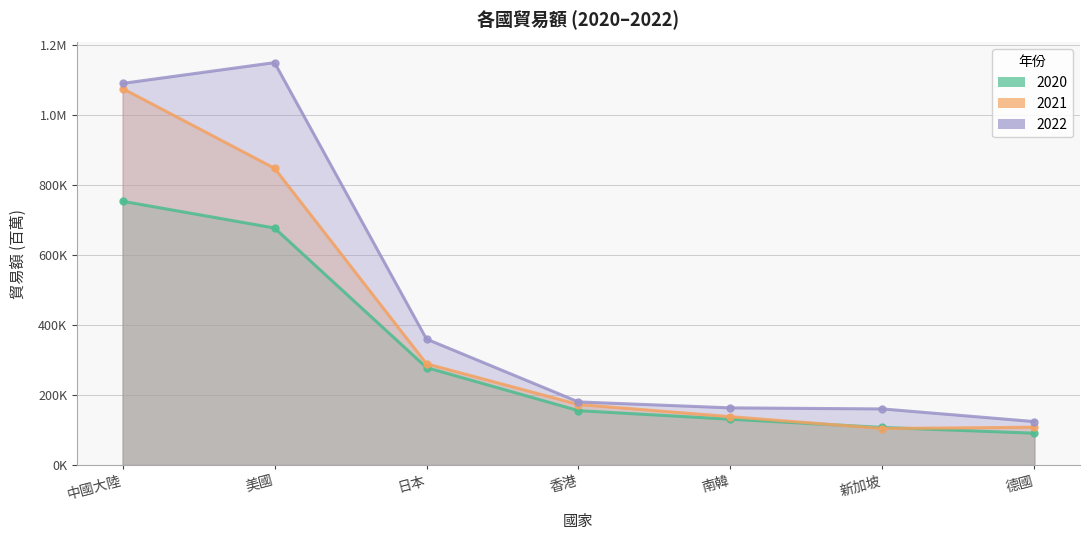

How many lines are shown in the chart?

3